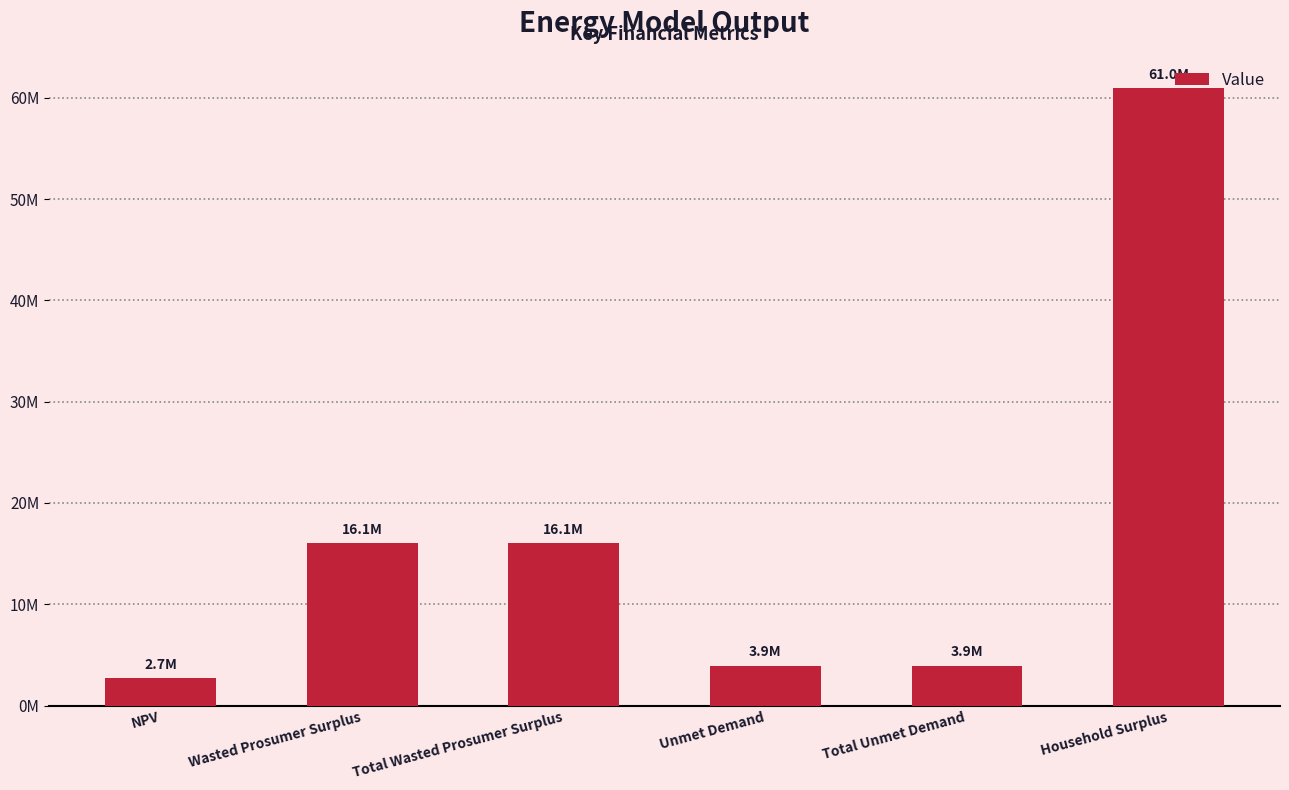

What is the difference between the values at Wasted Prosumer Surplus and Household Surplus?

44930101.8